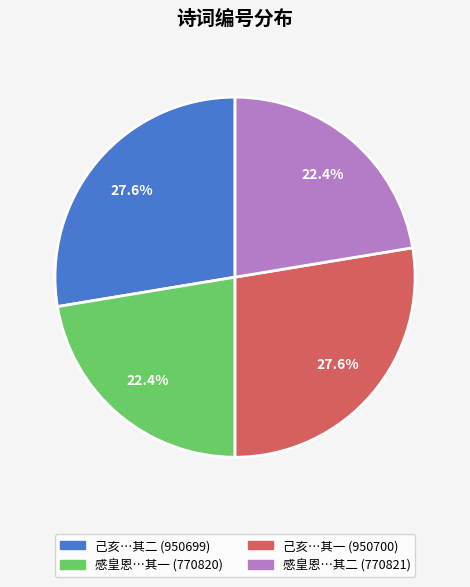

Does any single category account for the majority?

No